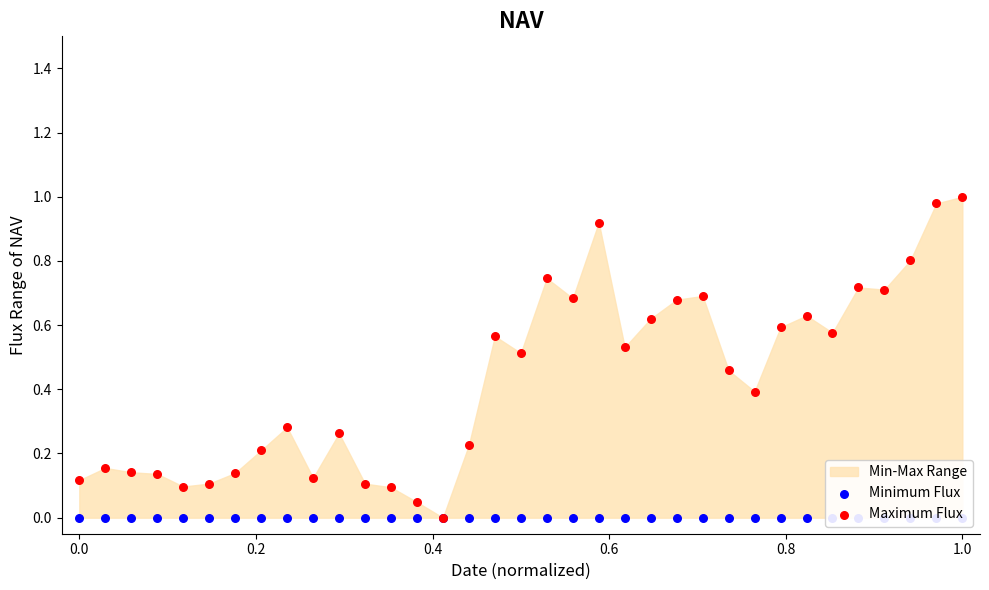

Which series has the largest total across all categories?

Maximum Flux